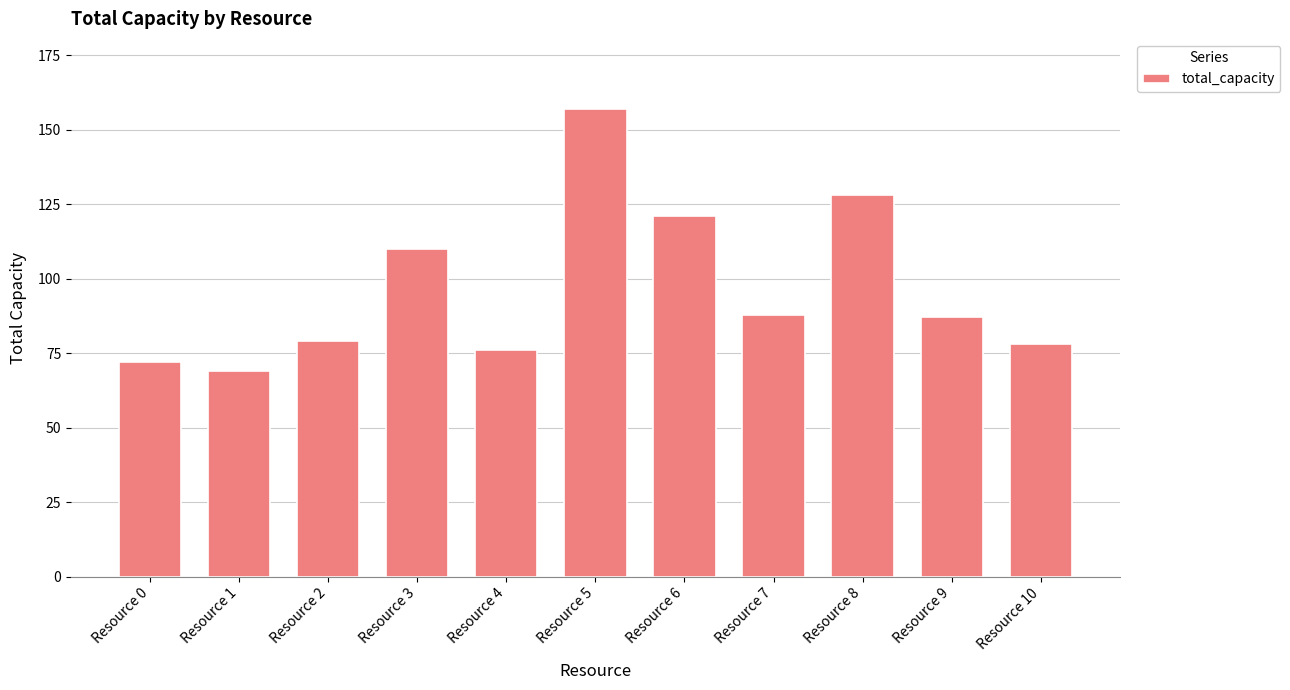

Read the value at Resource 3.

110